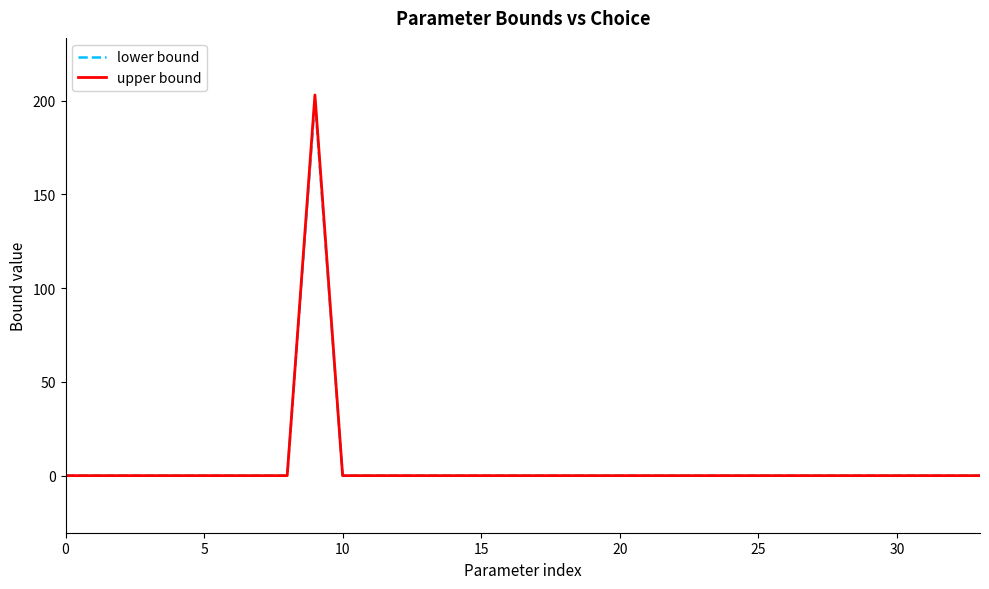

Which series has the widest spread of values?

upper bound